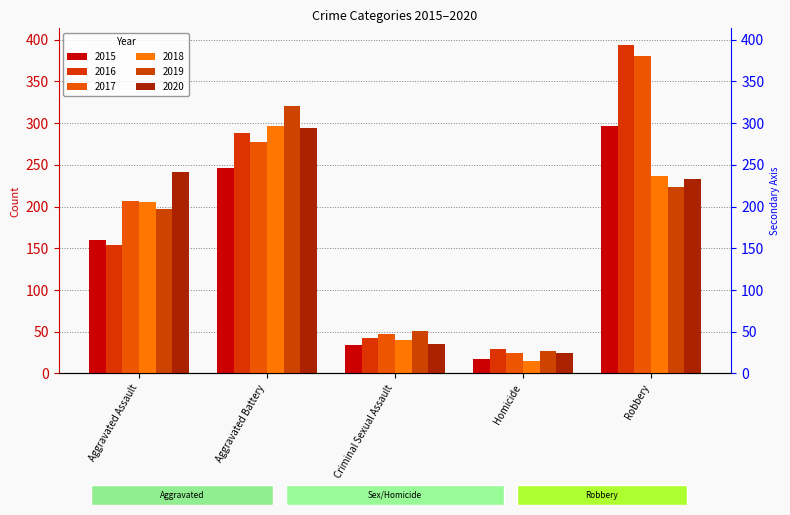

Reading right to left, what are all the values shown in this chart?

2015: Robbery=297	Homicide=17	Criminal Sexual Assault=34	Aggravated Battery=246	Aggravated Assault=160
2016: Robbery=394	Homicide=29	Criminal Sexual Assault=43	Aggravated Battery=288	Aggravated Assault=154
2017: Robbery=381	Homicide=24	Criminal Sexual Assault=47	Aggravated Battery=277	Aggravated Assault=207
2018: Robbery=237	Homicide=15	Criminal Sexual Assault=40	Aggravated Battery=297	Aggravated Assault=206
2019: Robbery=224	Homicide=27	Criminal Sexual Assault=51	Aggravated Battery=321	Aggravated Assault=197
2020: Robbery=233	Homicide=24	Criminal Sexual Assault=35	Aggravated Battery=294	Aggravated Assault=242